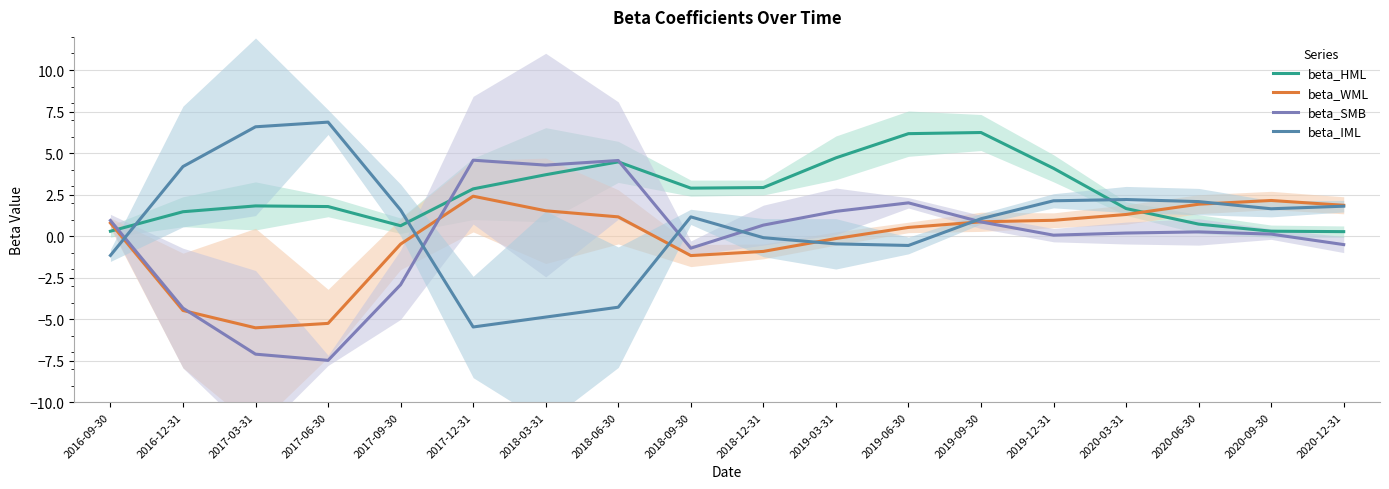

Which series has the widest spread of values?

beta_IML